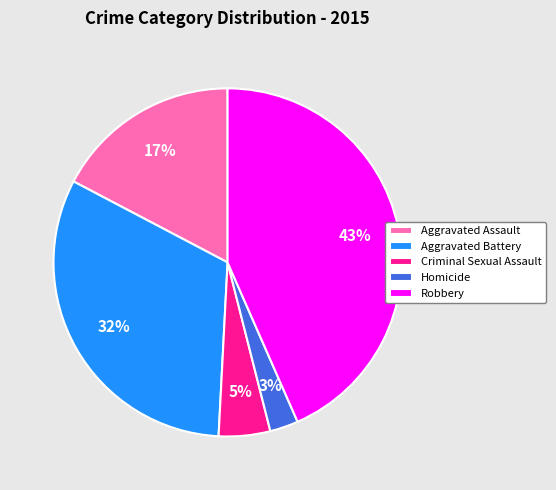

To the nearest percent, what is the combined percentage of Criminal Sexual Assault and Robbery?

48%